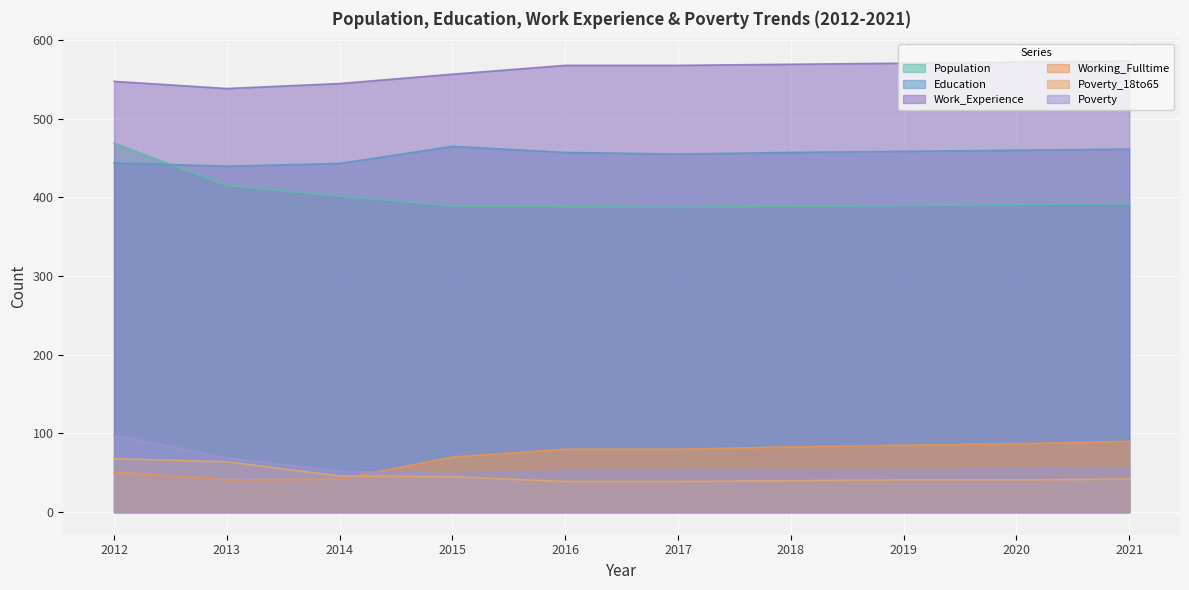

The Poverty series shows 44.4 at 2013. True or false?

False